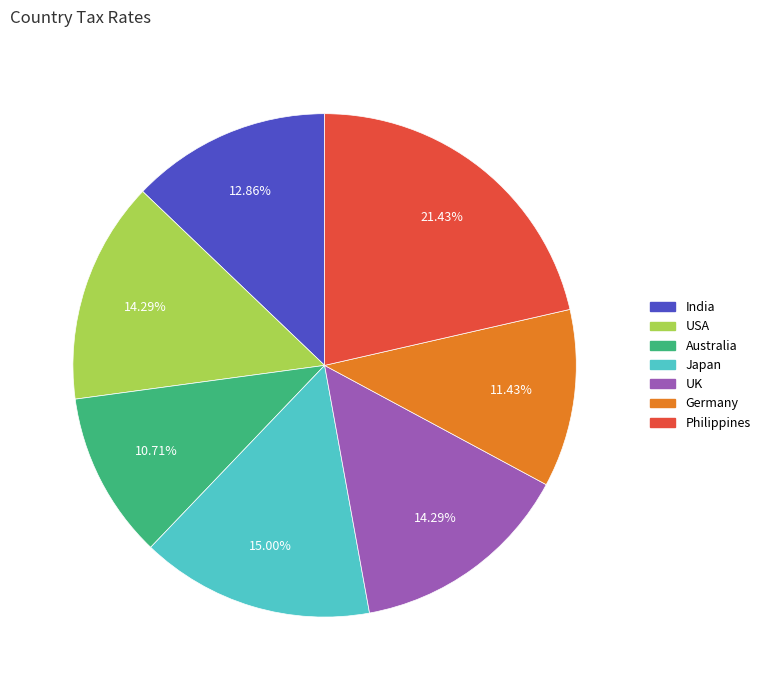

Which category has the smallest portion of the pie?

Australia